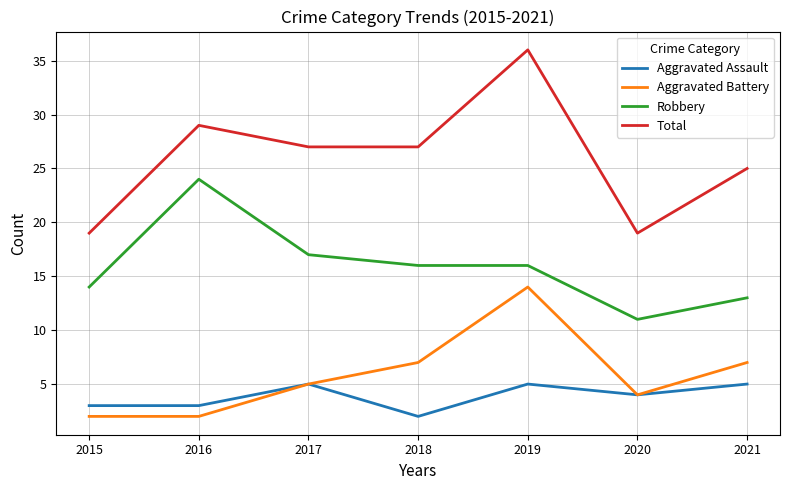

What is the lowest value of the Robbery series?

11